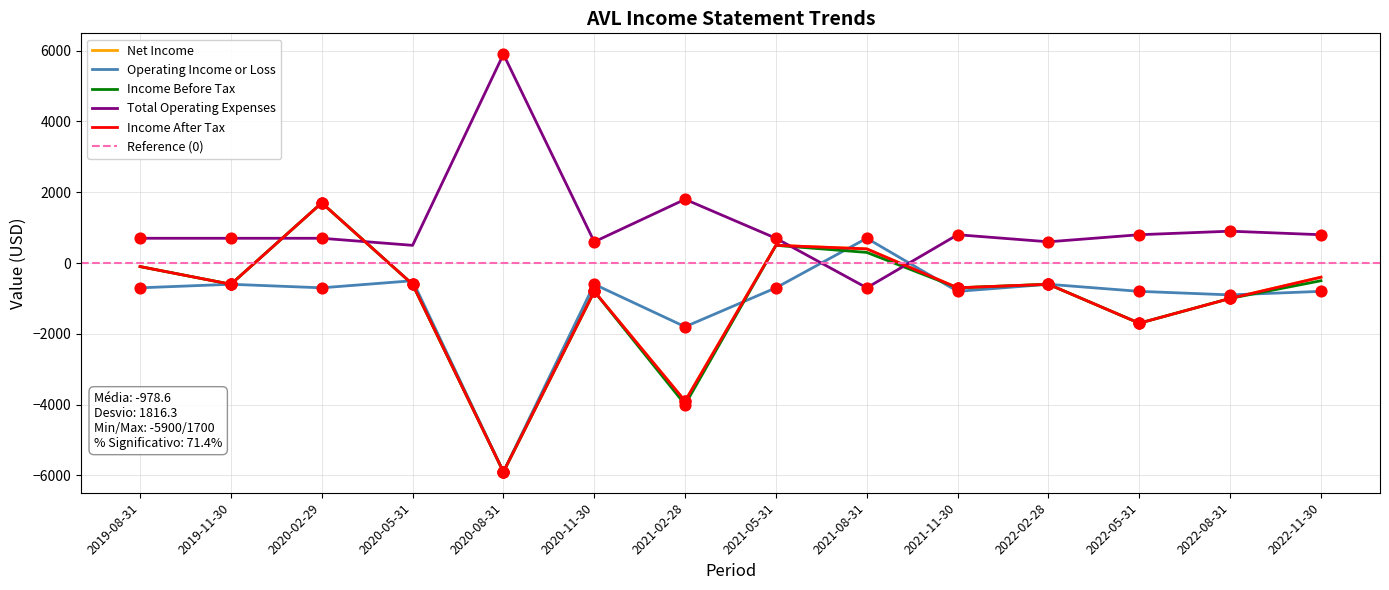

Which series has the widest spread of Y values?

Net Income